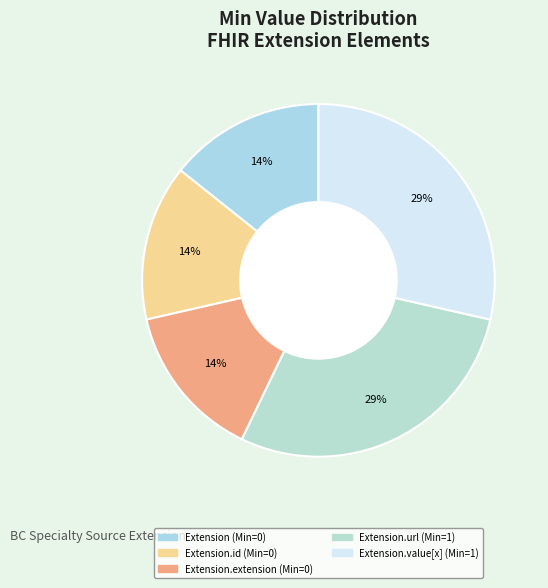

How many slices are in this pie chart?

5